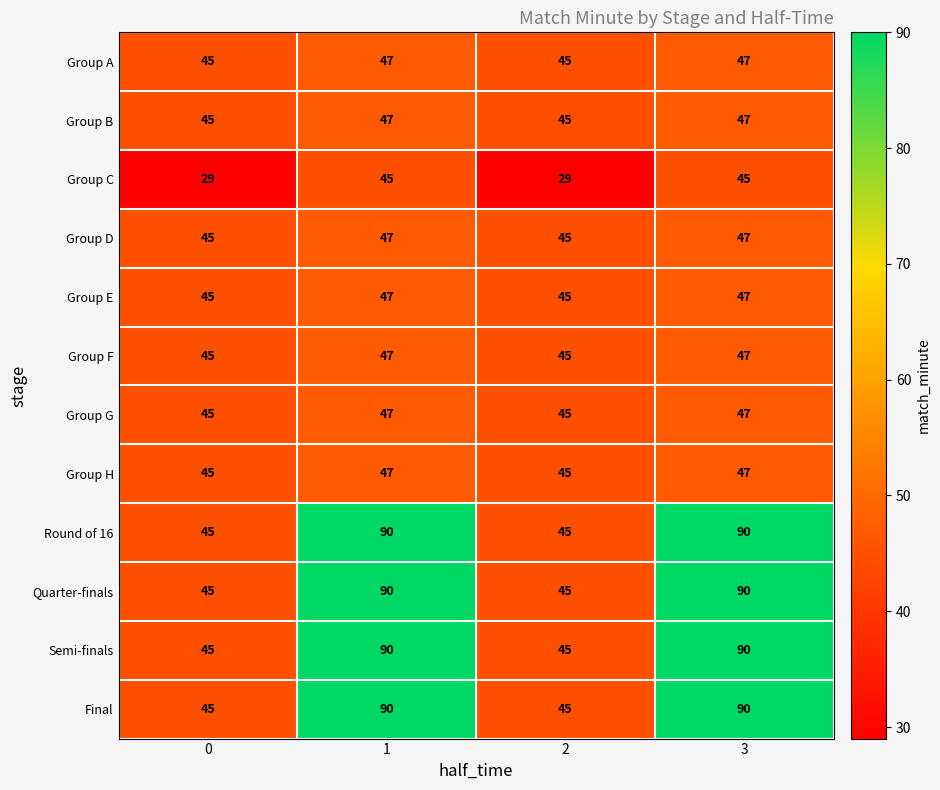

What is the maximum value for Group B?

47